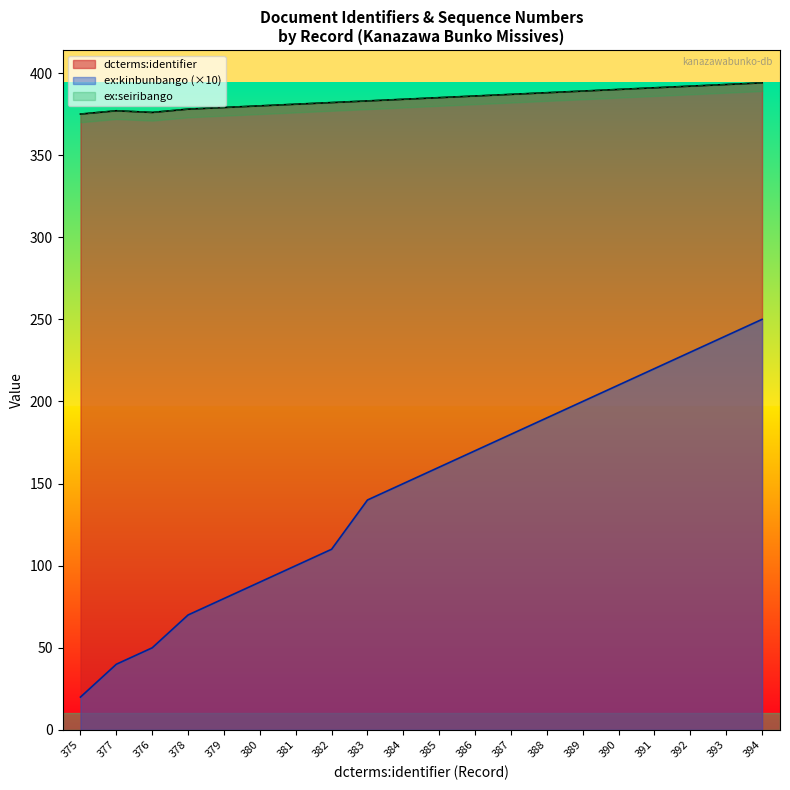

Which category has the highest value across all series?

394